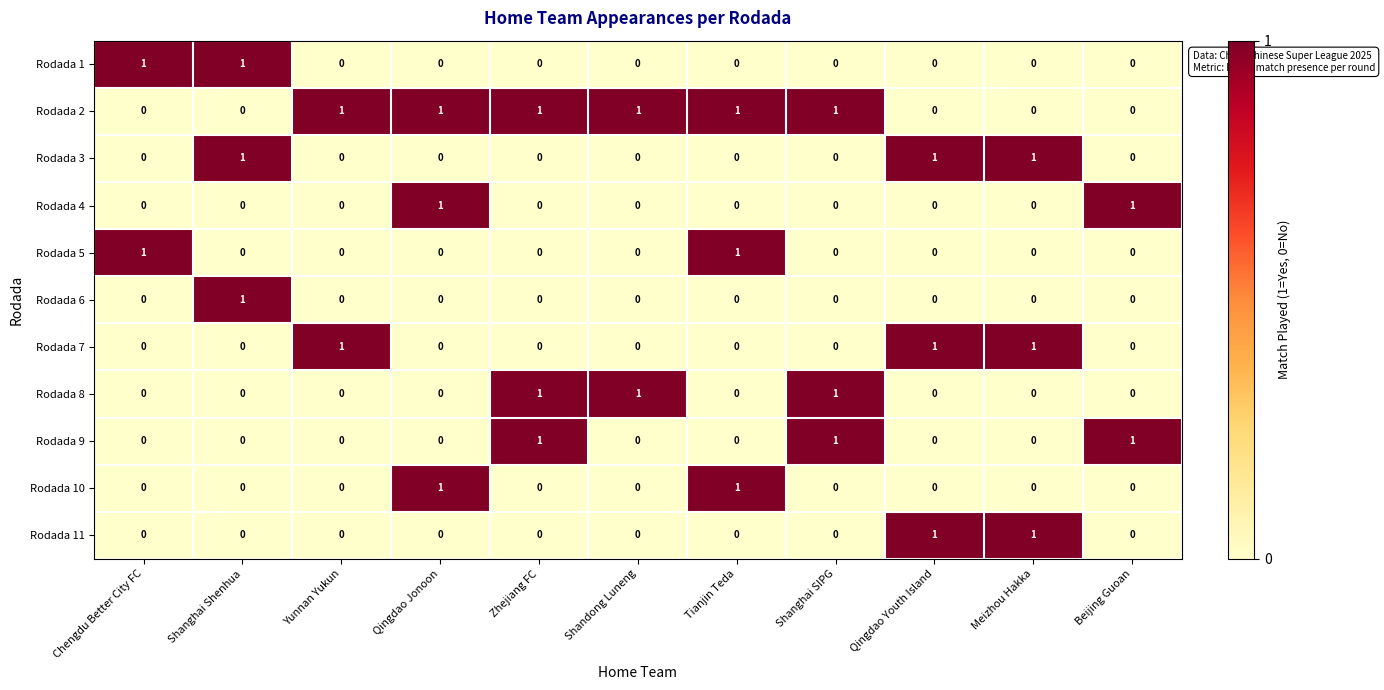

How many Rodada 6 values are between 0 and 1?

11